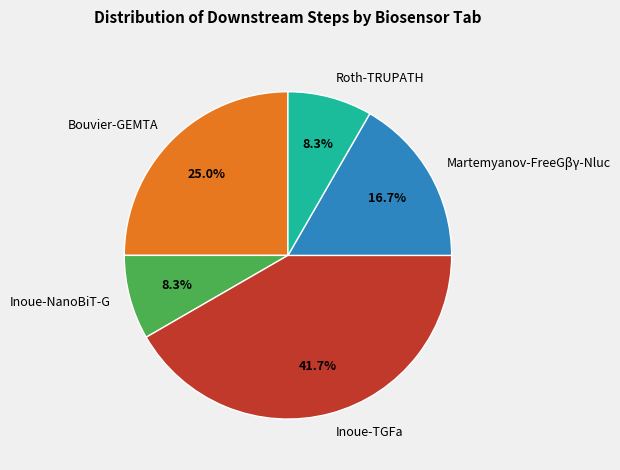

Between Inoue-TGFa and Bouvier-GEMTA, which is larger?

Inoue-TGFa